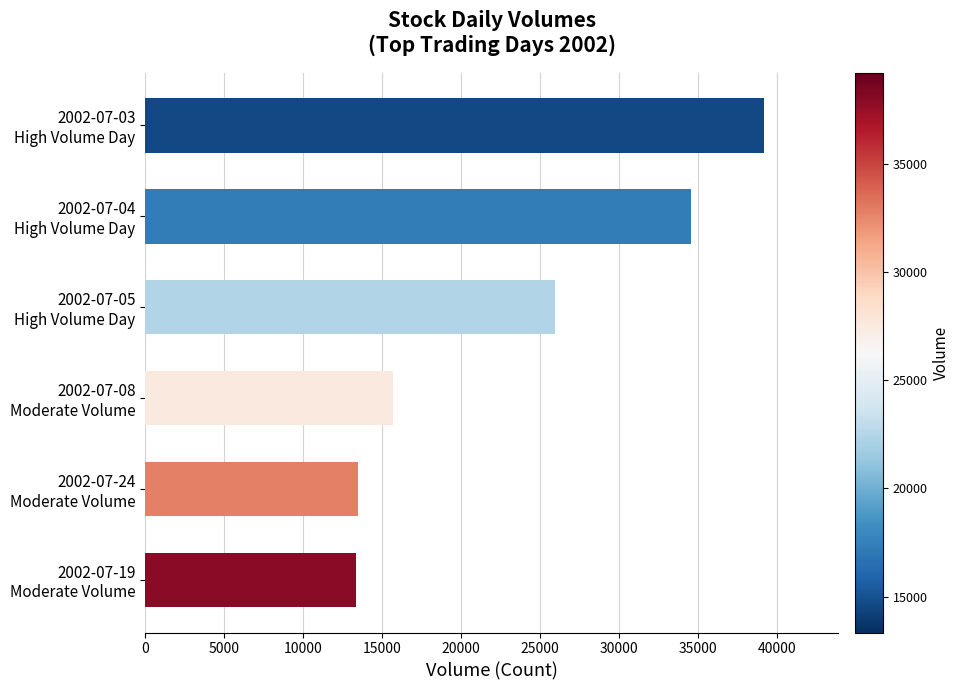

What is the average value?

23713